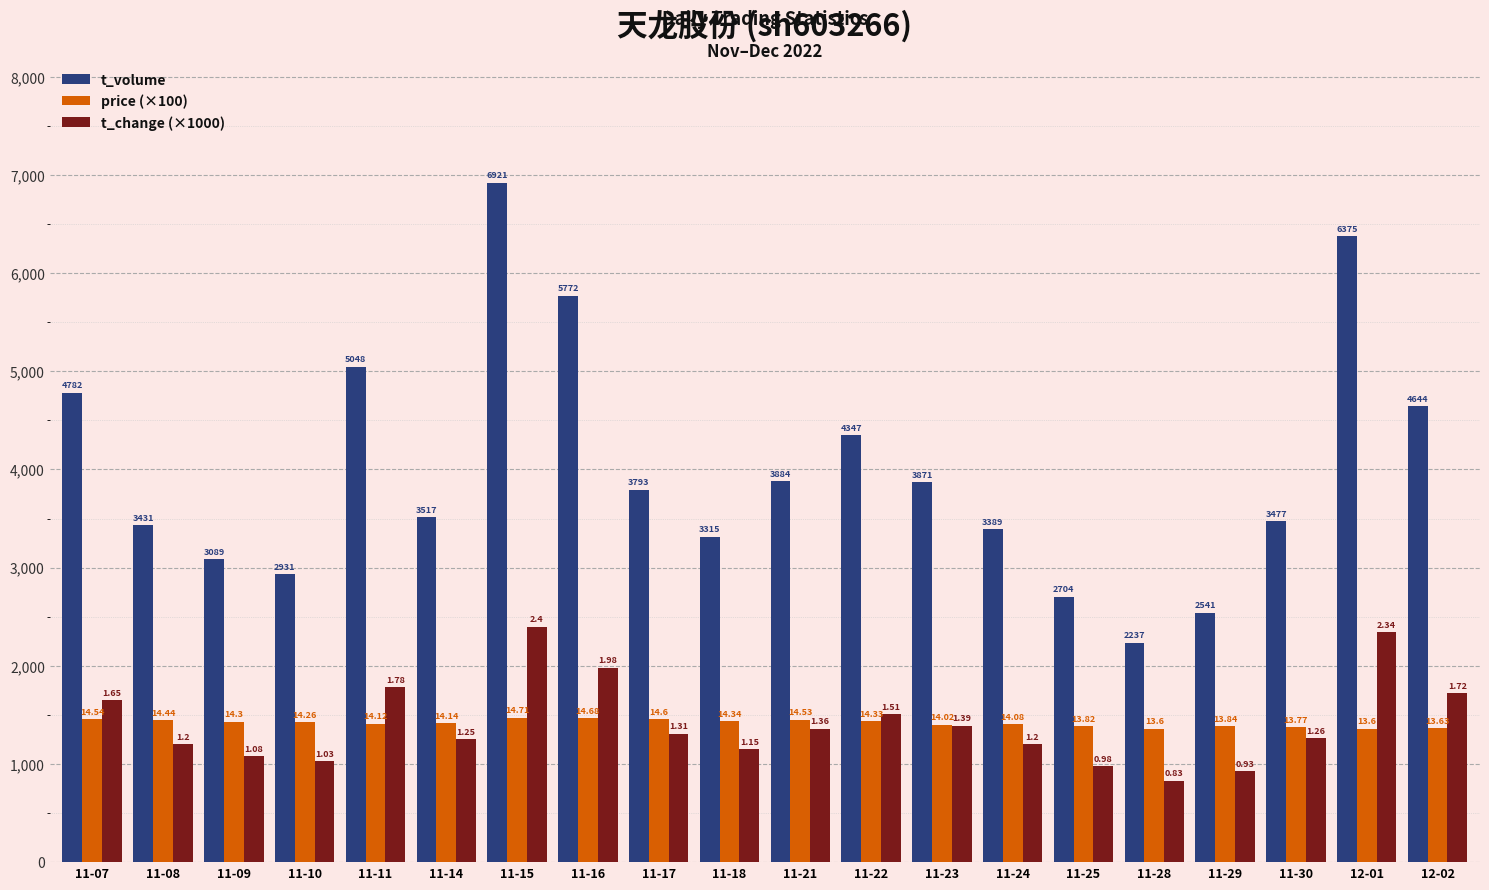

What is the lowest value of the price (×100) series?

1360